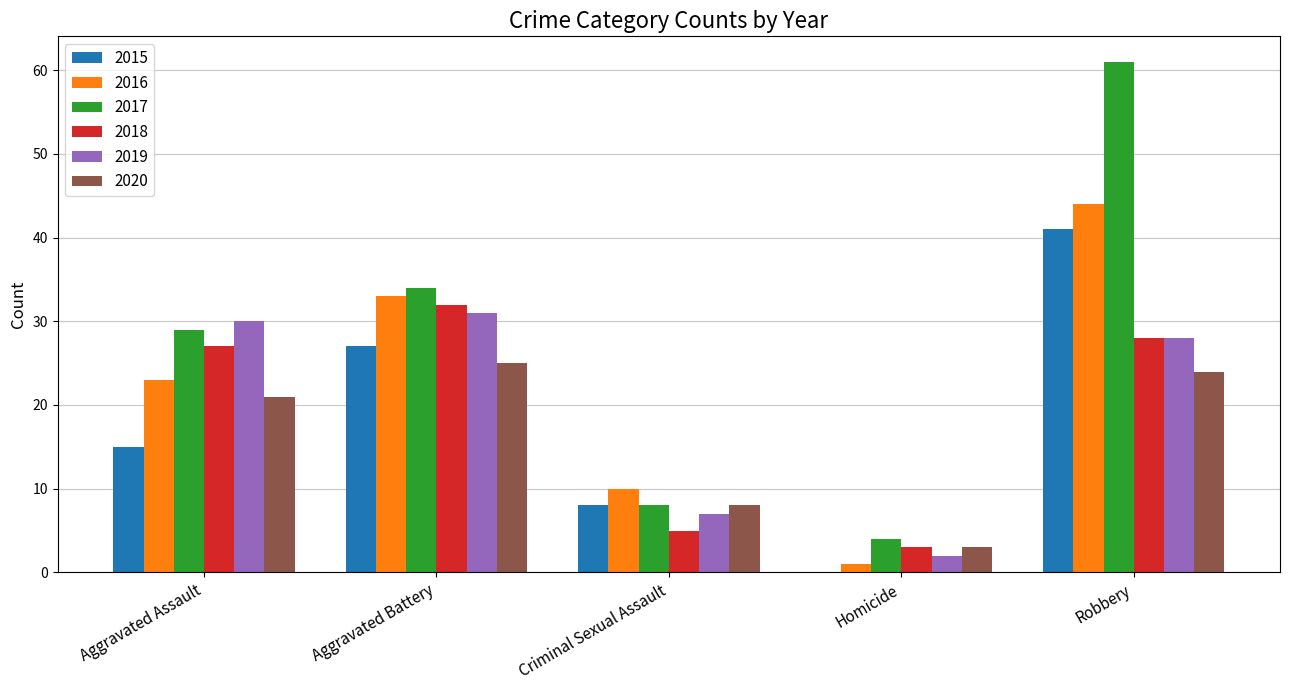

Which series has the largest total across all categories?

2017